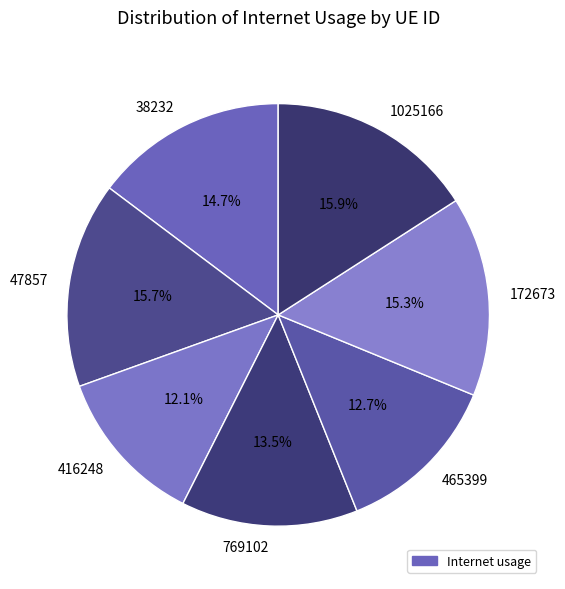

True or false: 38232 accounts for 26% of the total.

False